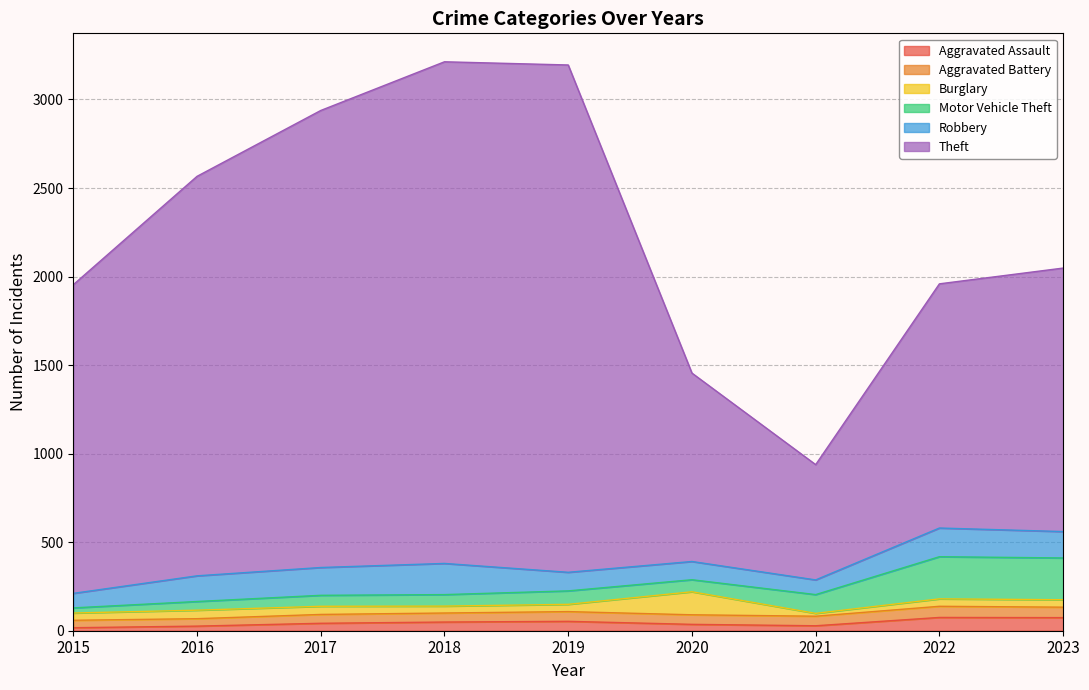

Which has a higher value, 2016 or 2022?

2022